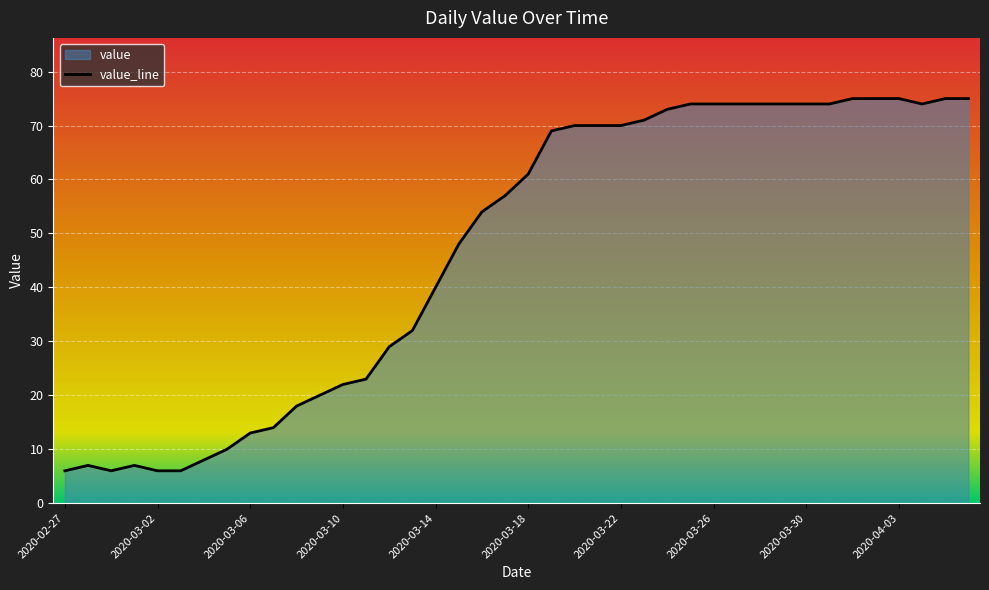

Reading left to right, list all the values displayed in this chart.

6	7	6	7	6	6	8	10	13	14	18	20	22	23	29	32	40	48	54	57	61	69	70	70	70	71	73	74	74	74	74	74	74	74	75	75	75	74	75	75